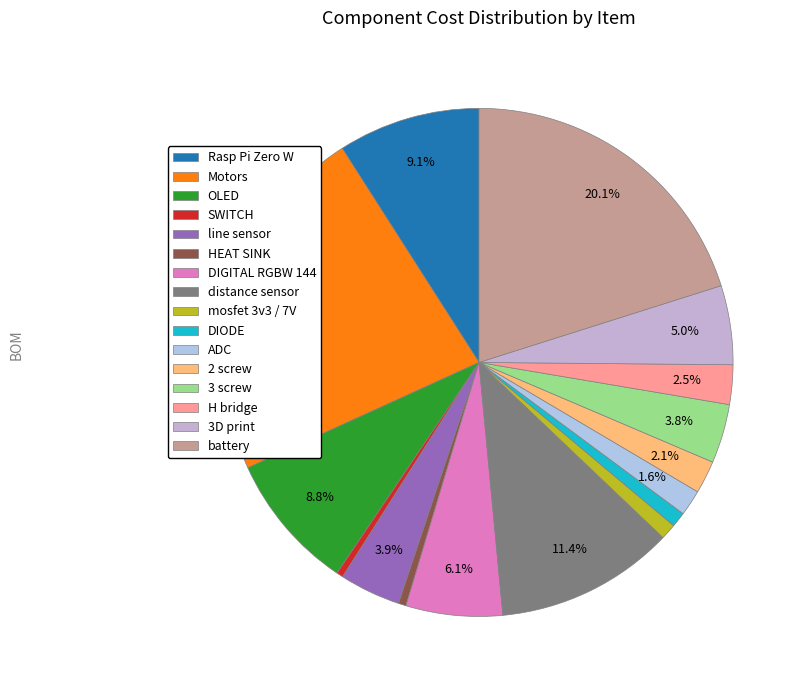

How many segments does this pie chart have?

16